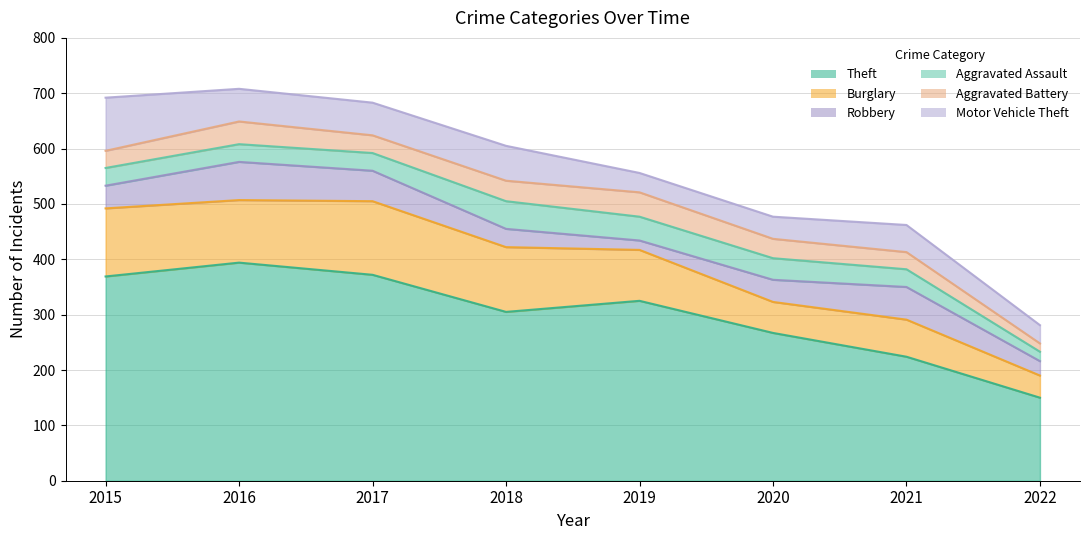

Where is Burglary nearest to the value 86?

2019